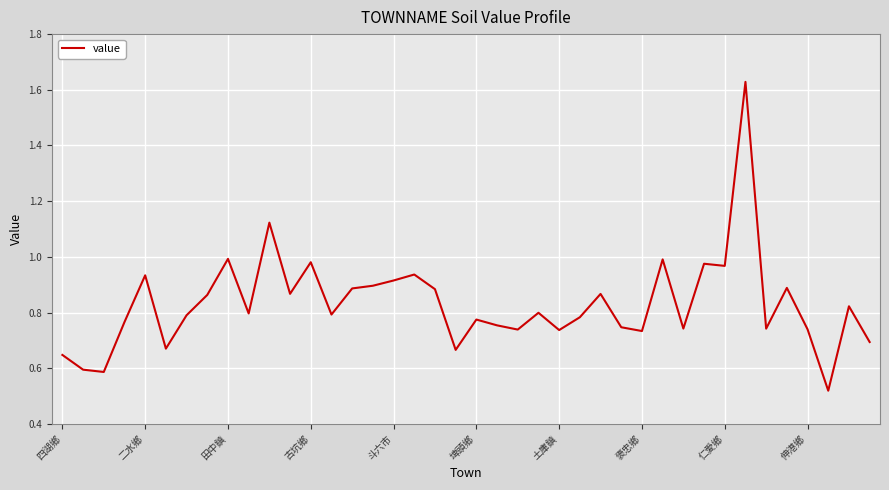

How many lines are shown in the chart?

1